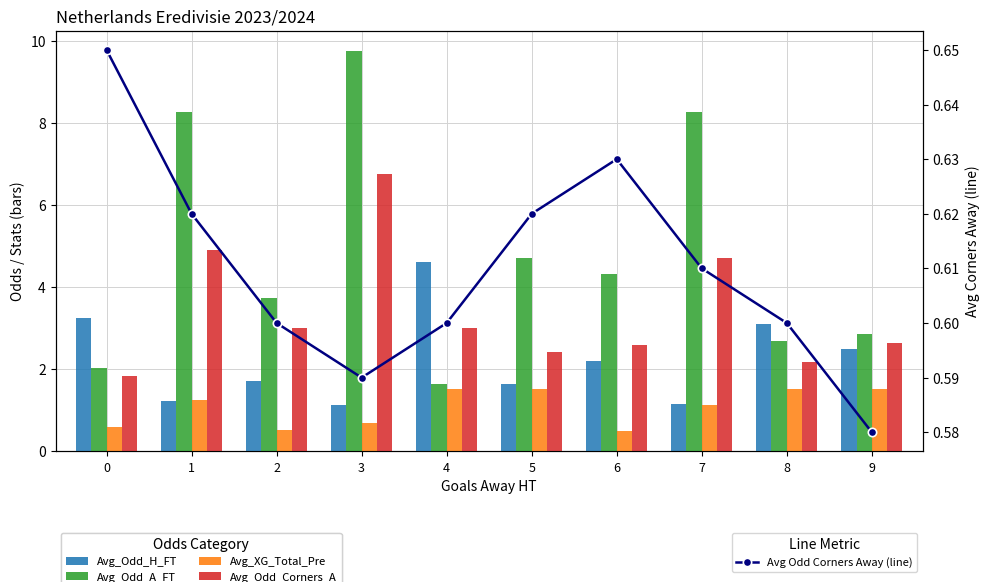

Which label corresponds to the largest value in the chart?

3